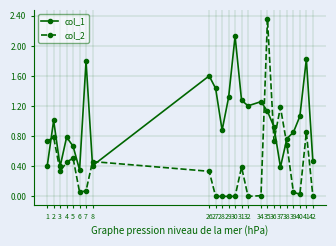

At 28, list the series in order from smallest to largest.

col_2, col_1